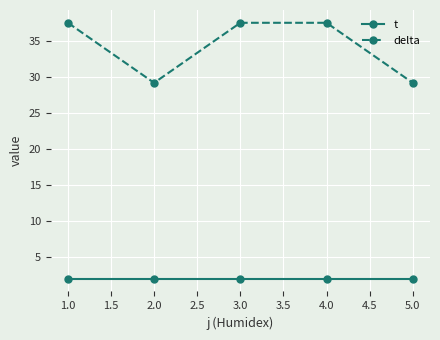

What is the label of the 2nd point from the right?

4.0